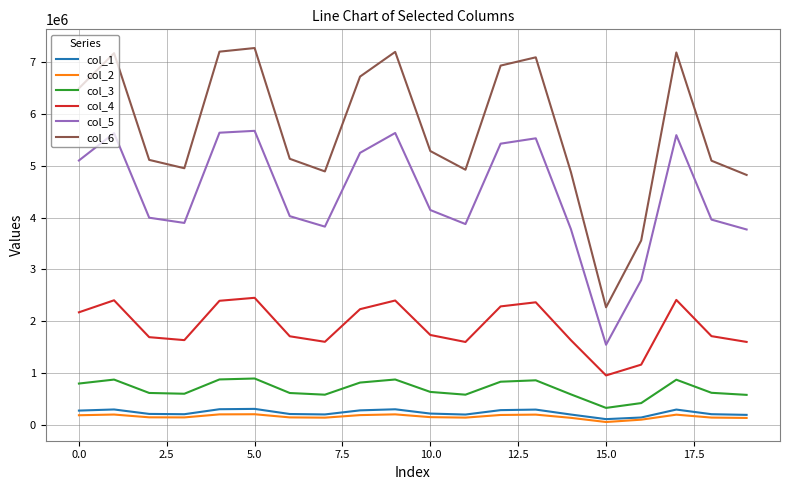

Which series has the largest total across all categories?

col_6